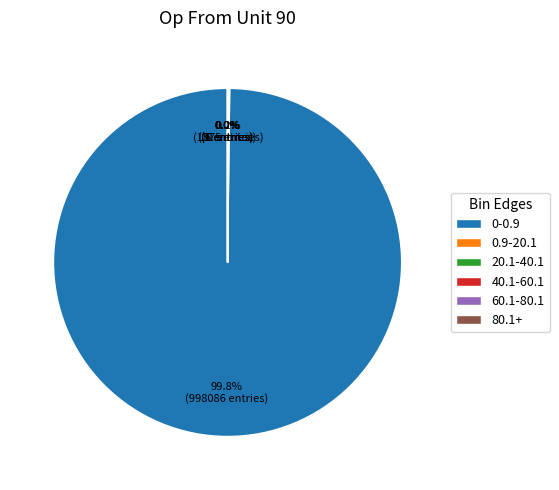

Which category has the biggest portion of the pie?

0-0.9